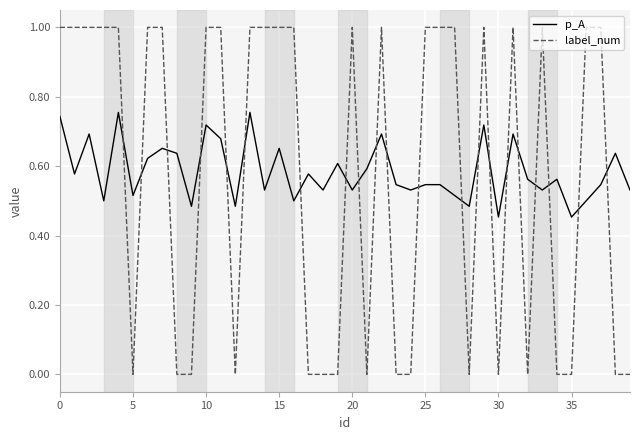

List the series in order of their peak value, lowest first.

p_A, label_num